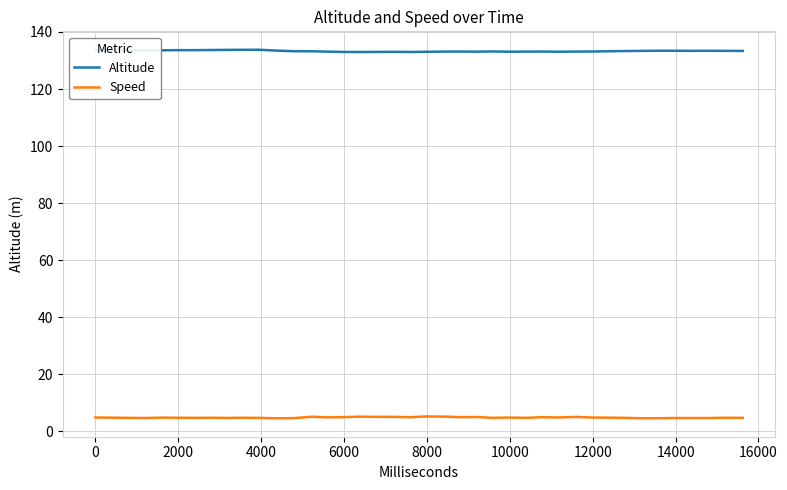

What are all the series names shown in the legend?

Altitude, Speed